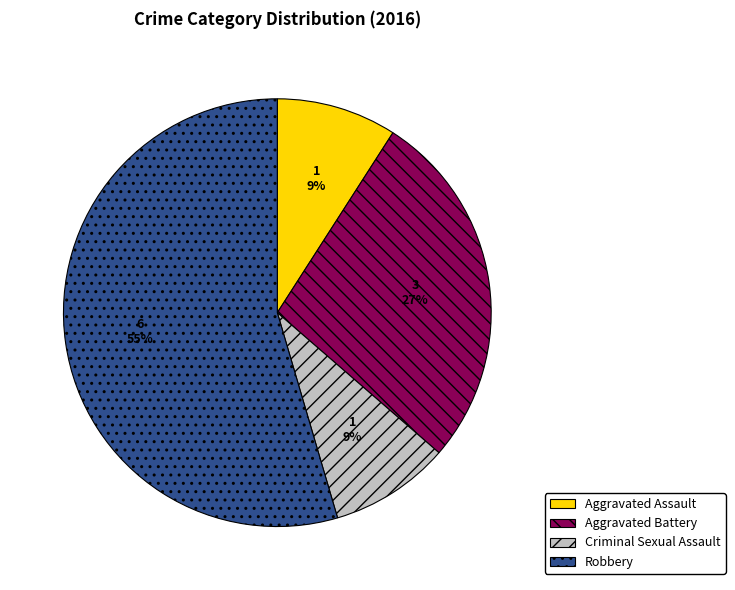

What percentage is the Robbery slice, to the nearest percent?

55%